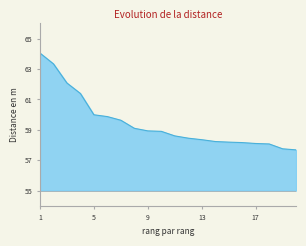

What is the difference between the maximum and minimum values?

6.4